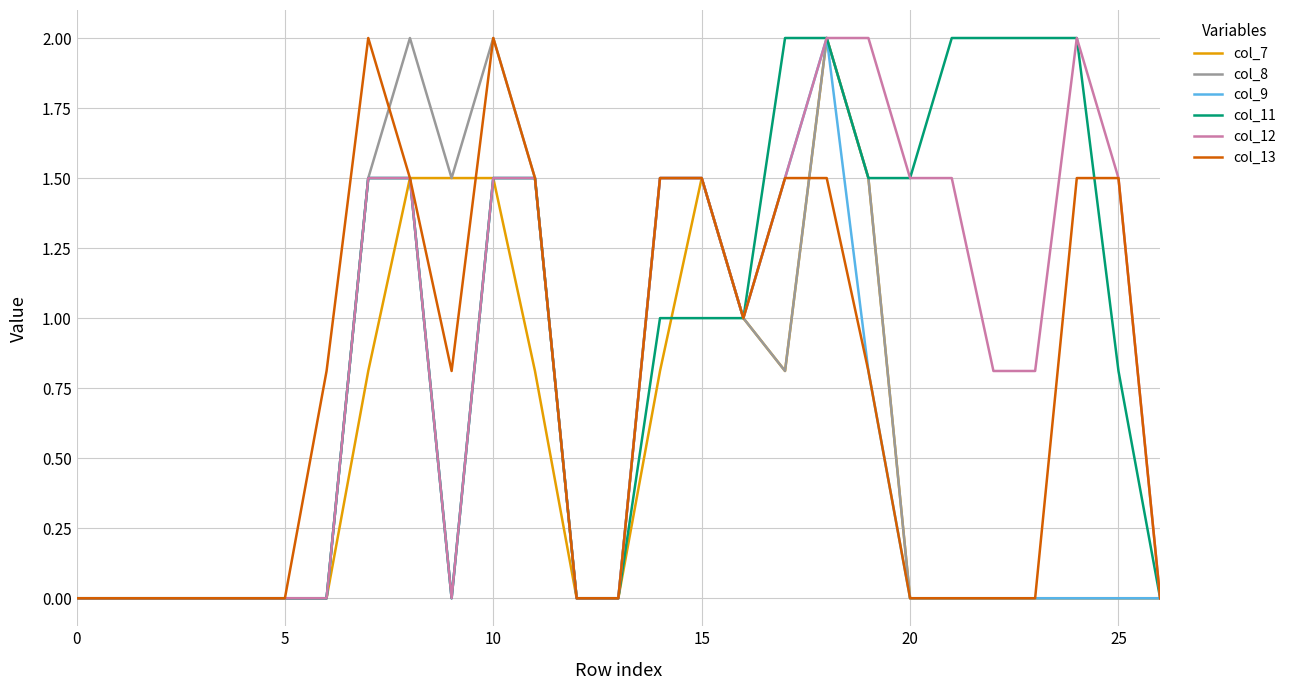

What is the maximum value for col_13?

2.0